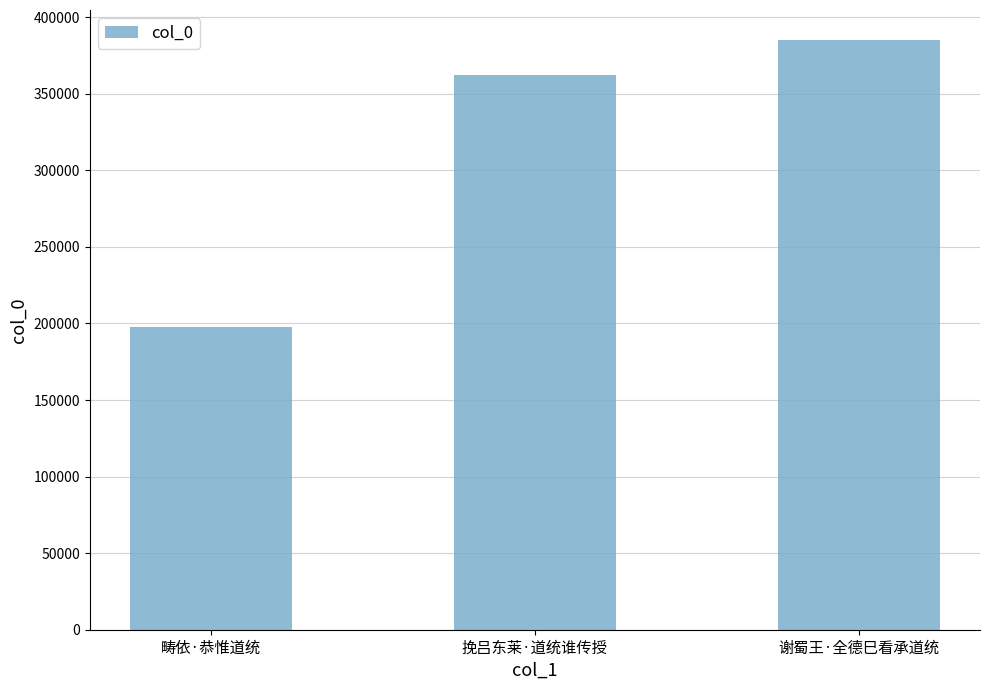

What is the change in value from 畴依·恭惟道统 to 谢蜀王·全德巳看承道统?

+187642